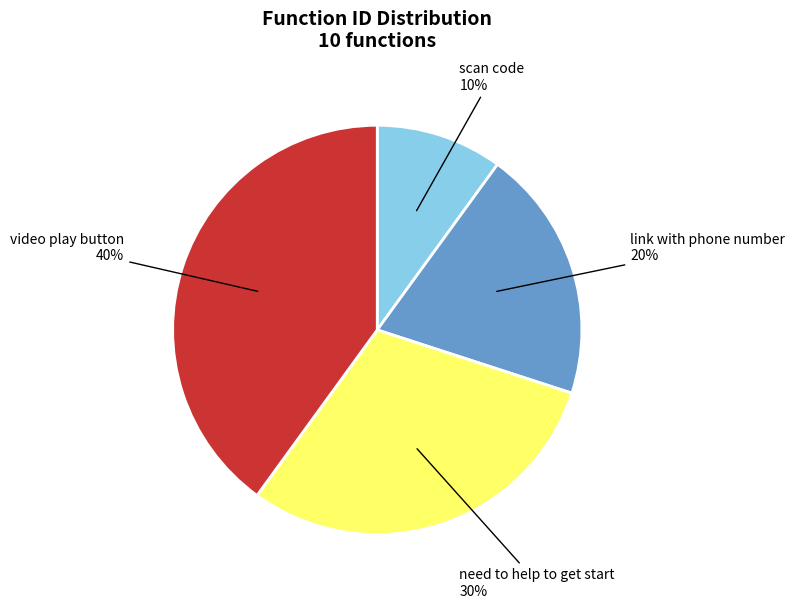

To the nearest percent, what is the combined percentage of video play button and link with phone number?

60%